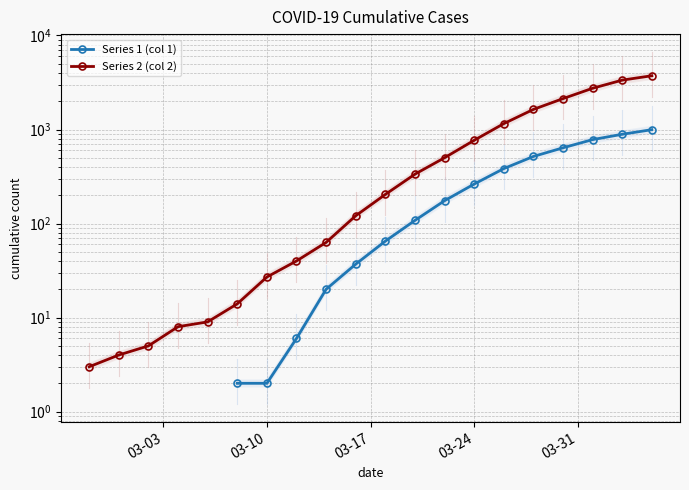

What is the label of the 2nd point from the left?

03-10